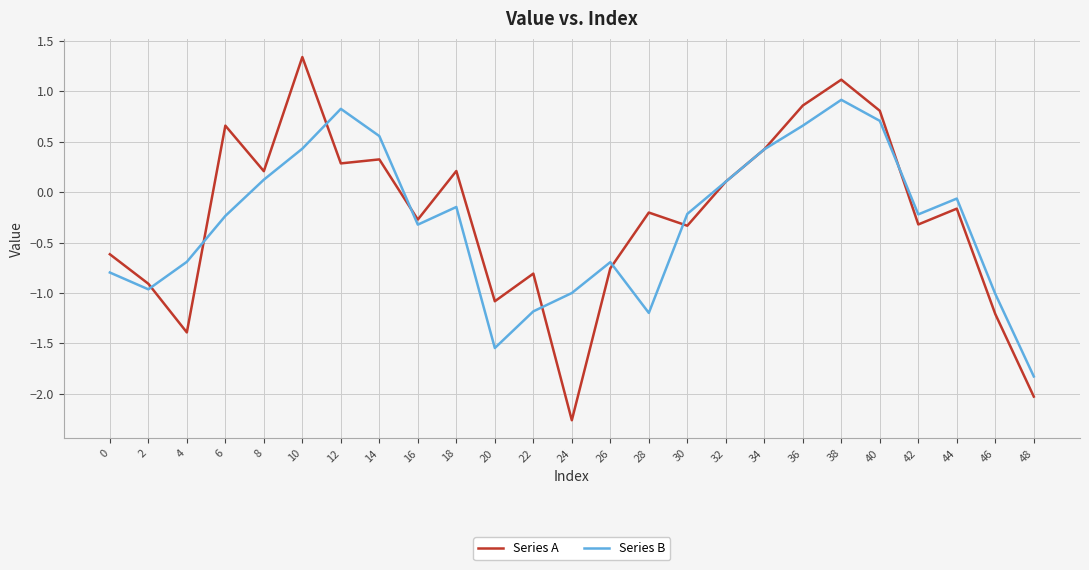

What are all the series names shown in the legend?

Series A, Series B